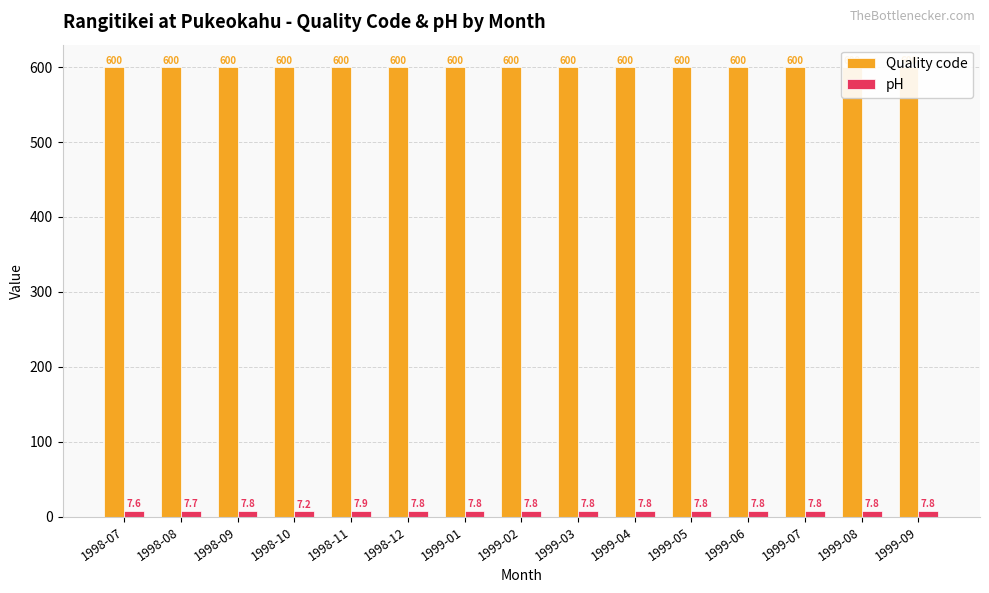

What are all the series names shown in the legend?

Quality code, pH